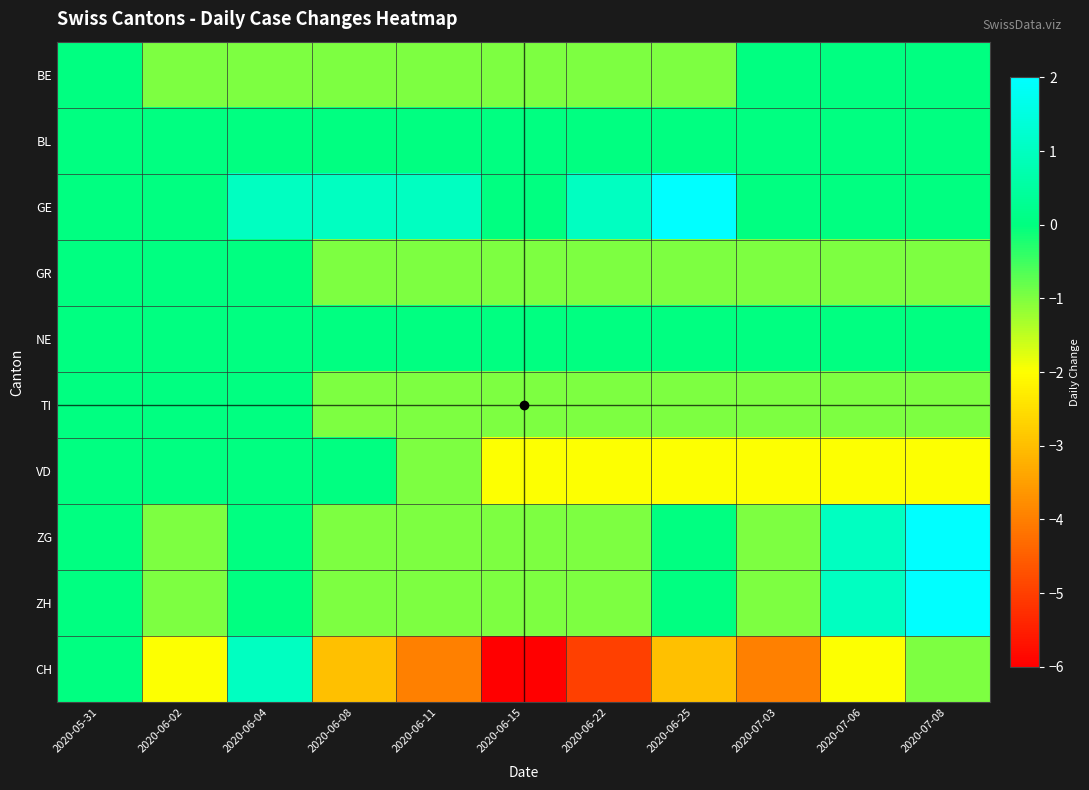

What is the total value across all series at 2020-06-11?

-9